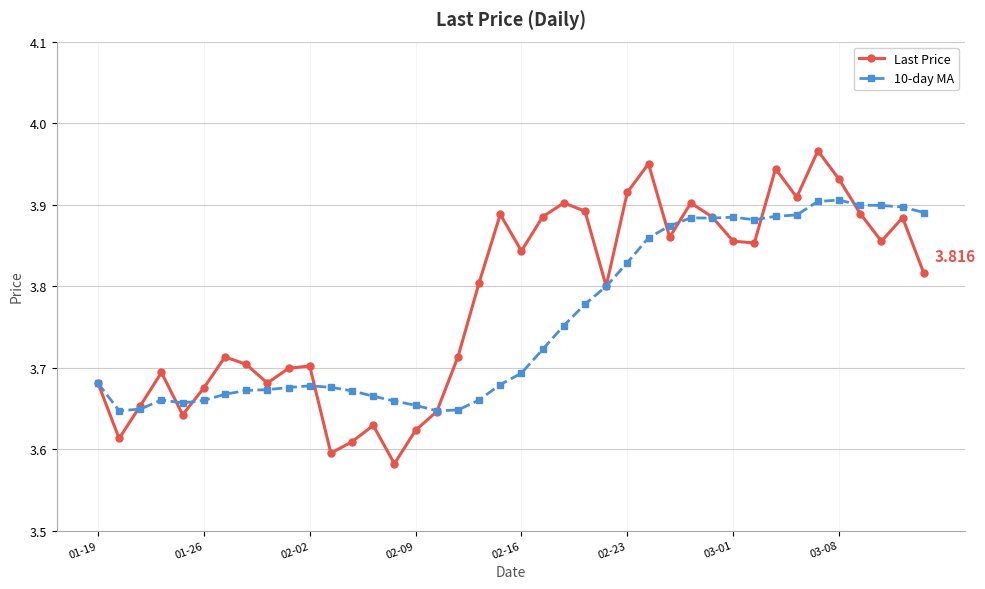

What is the sum of all Last Price values?

151.3